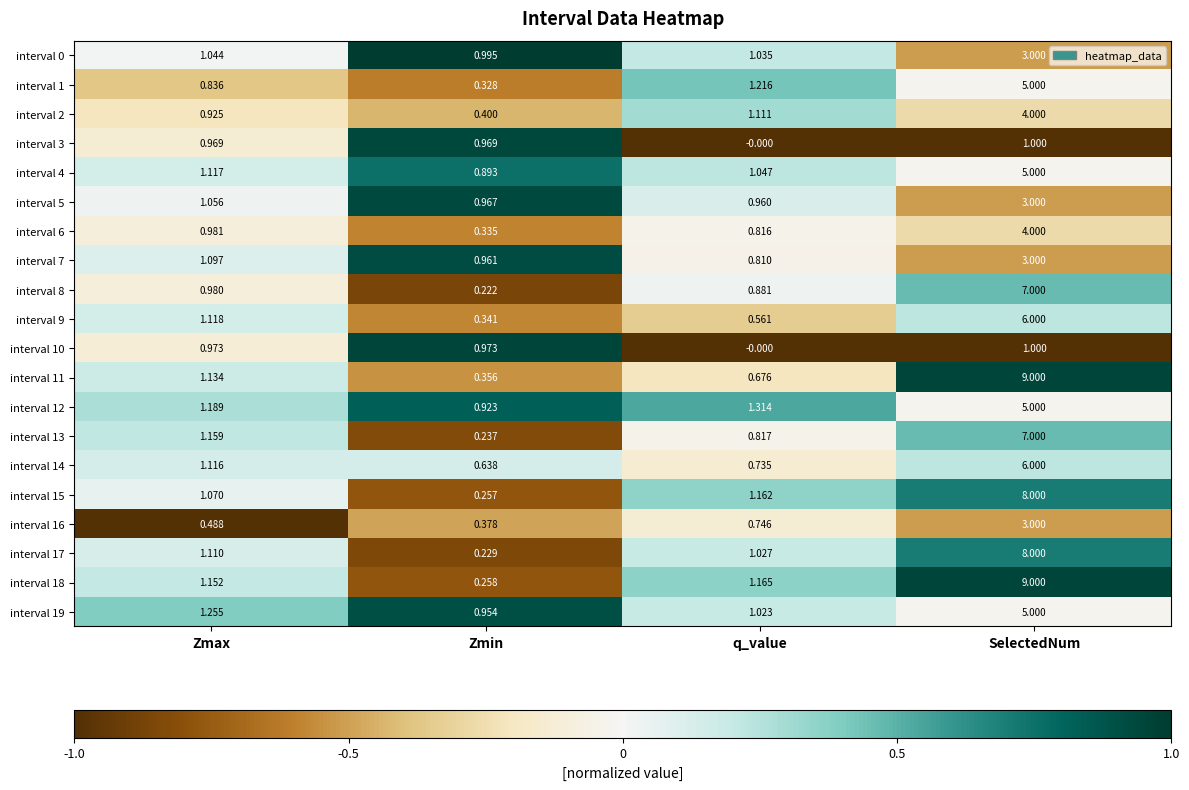

Where is interval 12 nearest to the value 2?

q_value